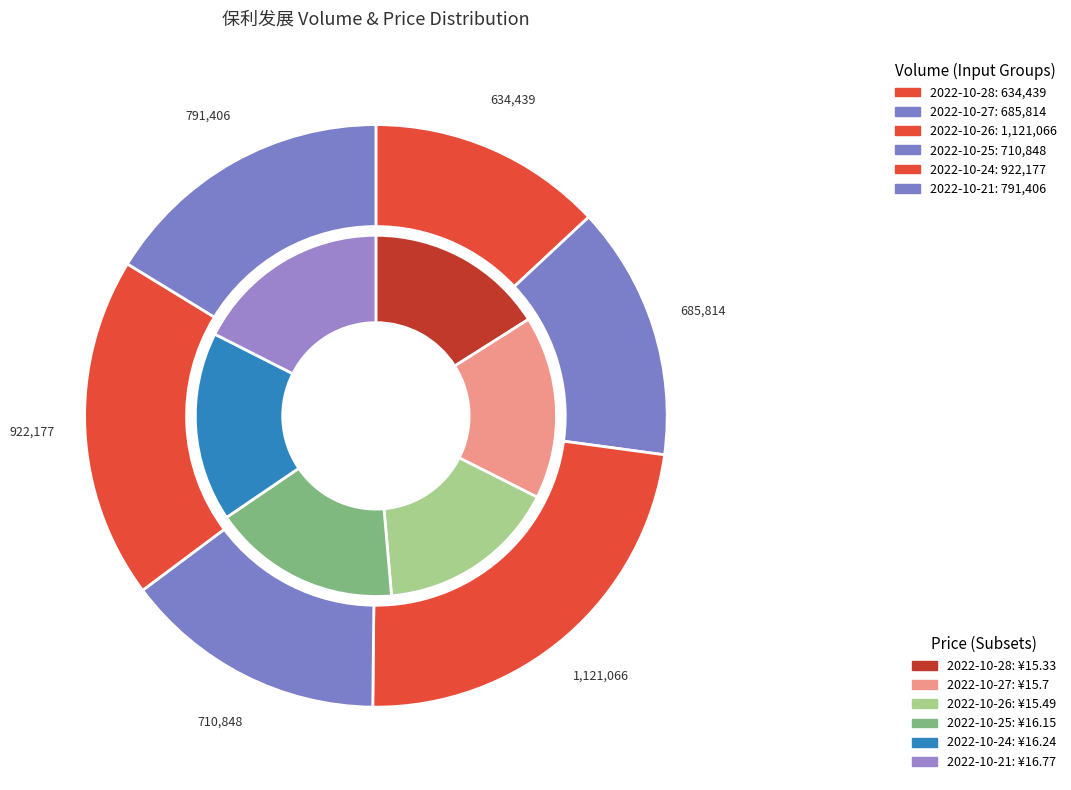

Count the number of slices in the pie.

6